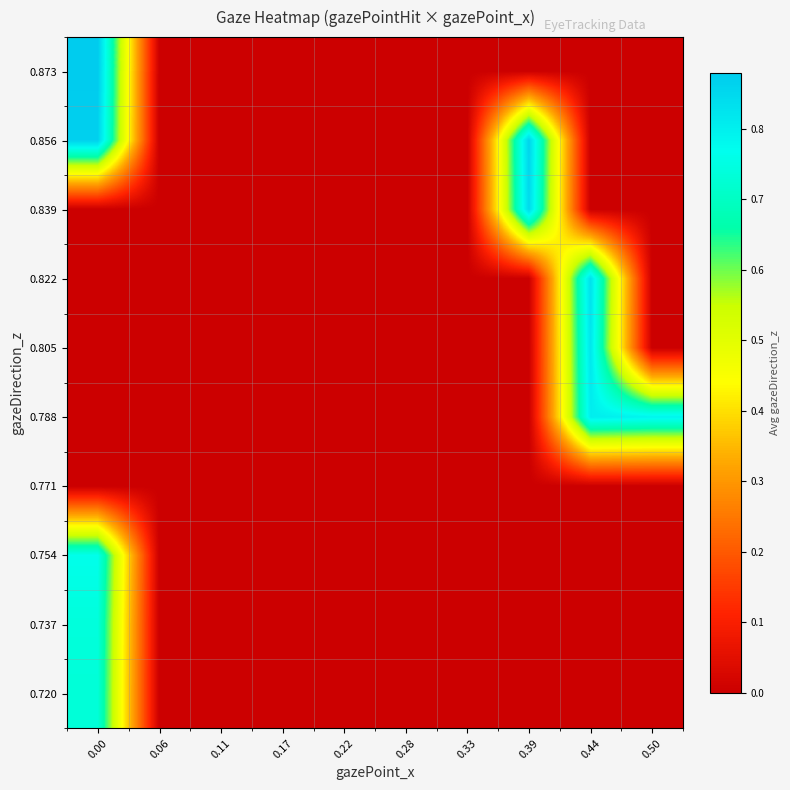

What is the difference between the highest and lowest values at 0.39?

0.9